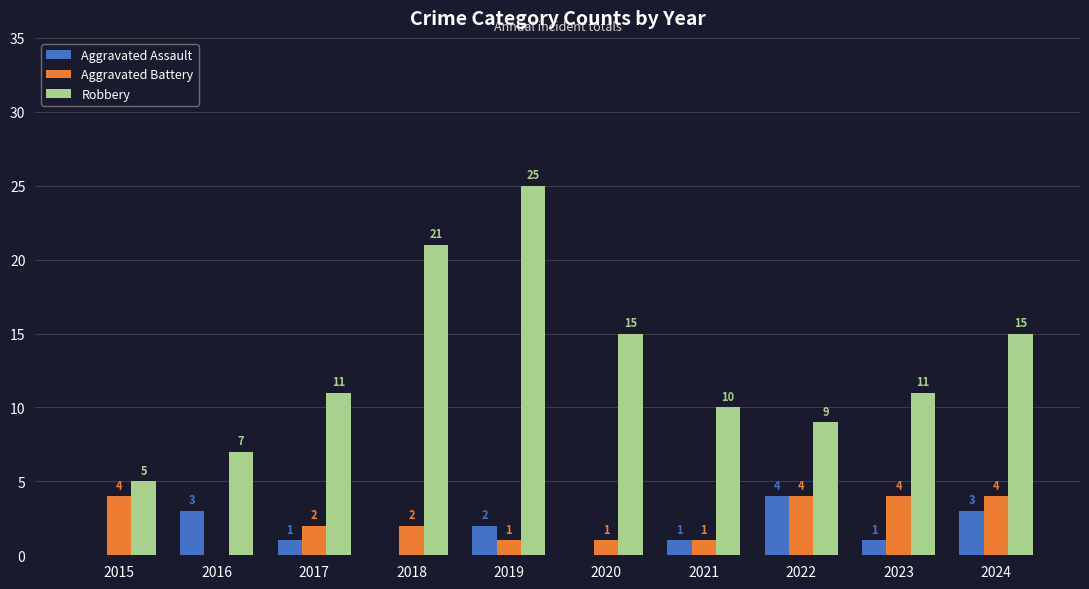

What value does the Aggravated Assault series have at 2016?

3